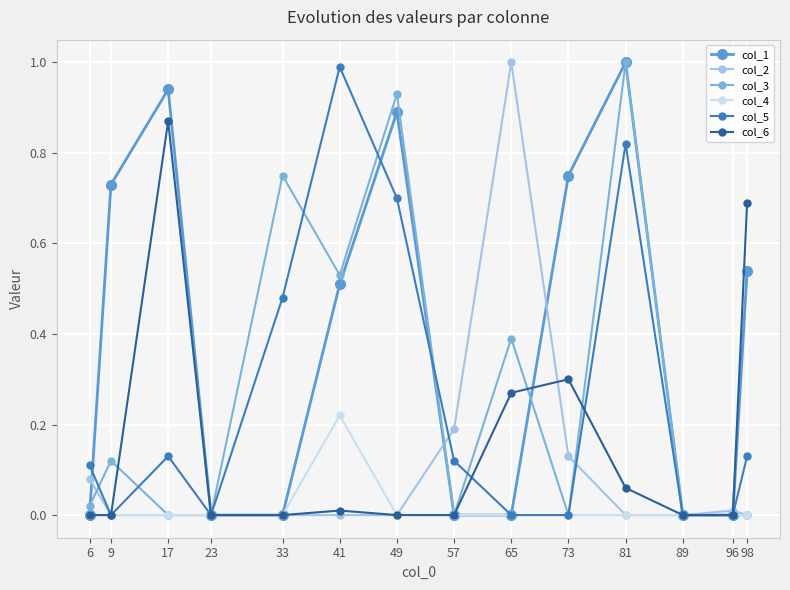

Reading left to right, transcribe all the data shown in this chart.

col_1: 6=0.0	9=0.7	17=0.9	23=0.0	33=0.0	41=0.5	49=0.9	57=0.0	65=0.0	73=0.8	81=1.0	89=0.0	96=0.0	98=0.5
col_2: 6=0.1	9=0.0	17=0.0	23=0.0	33=0.0	41=0.0	49=0.0	57=0.2	65=1.0	73=0.1	81=0.0	89=0.0	96=0.0	98=0.0
col_3: 6=0.0	9=0.1	17=0.0	23=0.0	33=0.8	41=0.5	49=0.9	57=0.0	65=0.4	73=0.0	81=1.0	89=0.0	96=0.0	98=0.0
col_4: 6=0.0	9=0.0	17=0.0	23=0.0	33=0.0	41=0.2	49=0.0	57=0.0	65=0.0	73=0.0	81=0.0	89=0.0	96=0.0	98=0.0
col_5: 6=0.1	9=0.0	17=0.1	23=0.0	33=0.5	41=1.0	49=0.7	57=0.1	65=0.0	73=0.0	81=0.8	89=0.0	96=0.0	98=0.1
col_6: 6=0.0	9=0.0	17=0.9	23=0.0	33=0.0	41=0.0	49=0.0	57=0.0	65=0.3	73=0.3	81=0.1	89=0.0	96=0.0	98=0.7